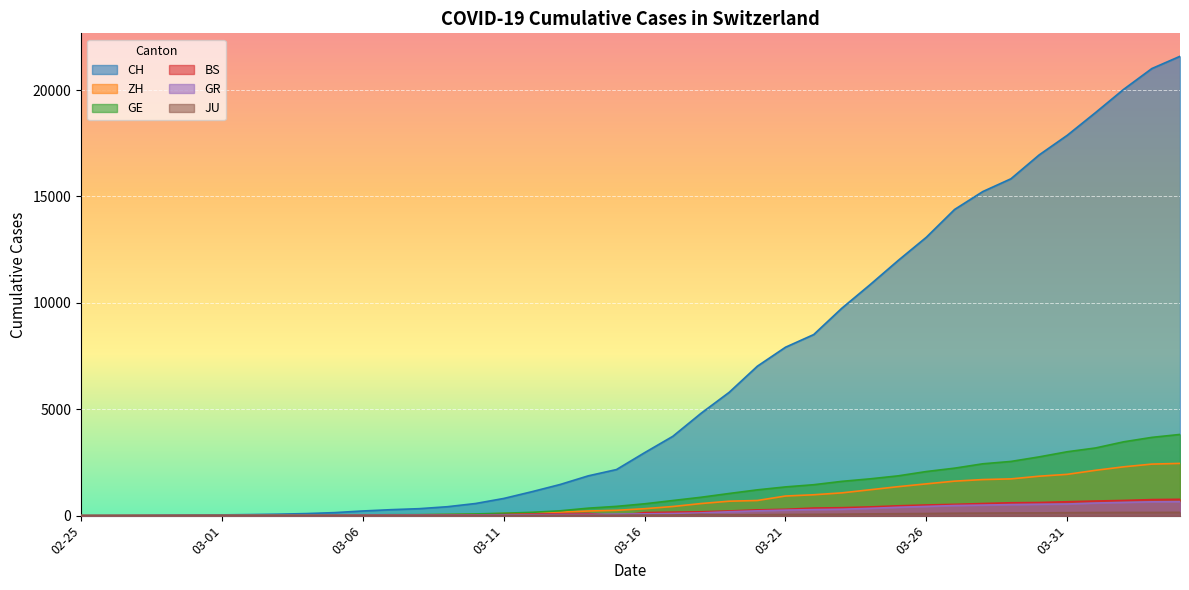

True or false: JU has a value of 44 at 2020-03-20.

True